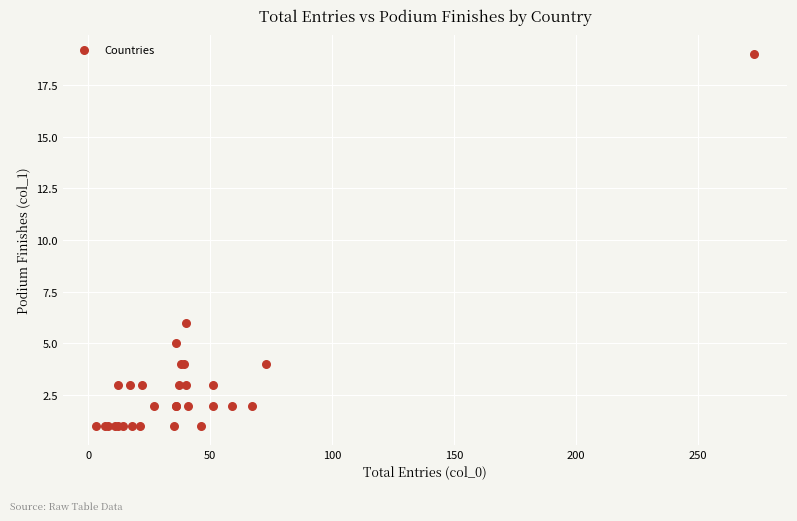

What Y value in the scatter plot is closest to 10?

6